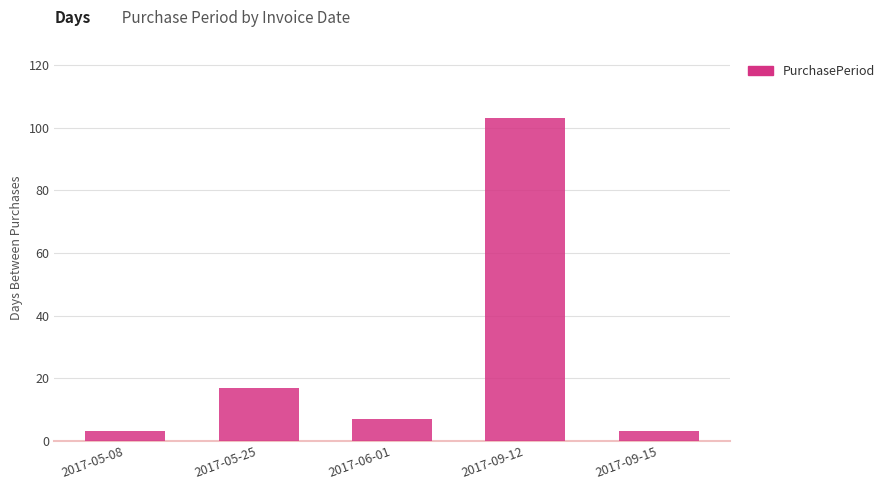

The value at 2017-06-01 is 3. True or false?

False